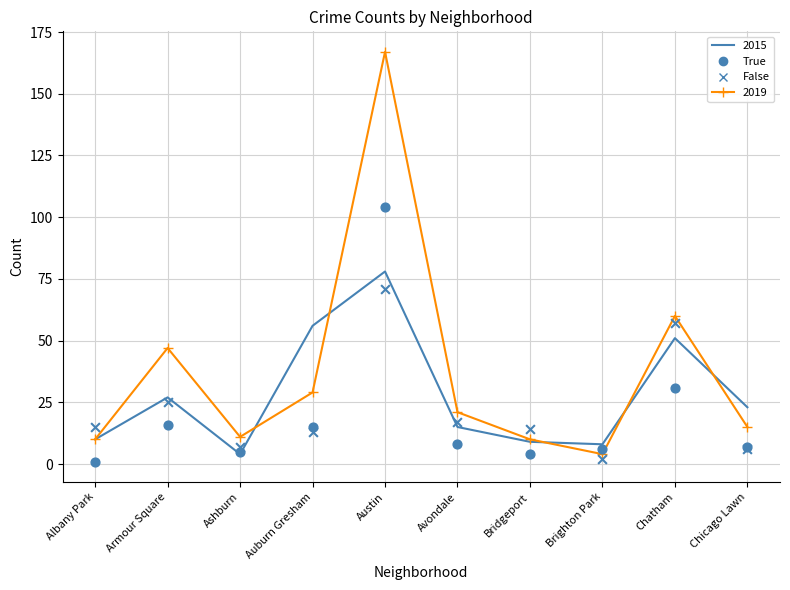

Which series contains the highest Y value?

2021 (True)